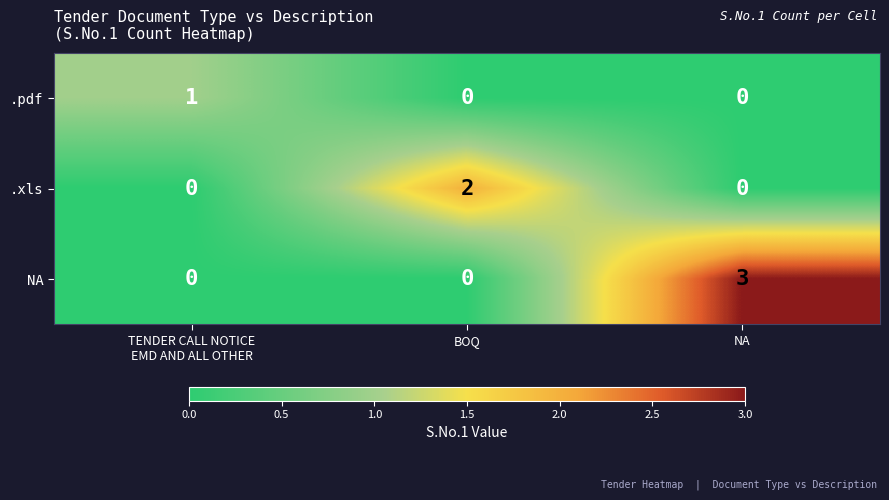

The value of .xls at NA is -1. True or false?

False